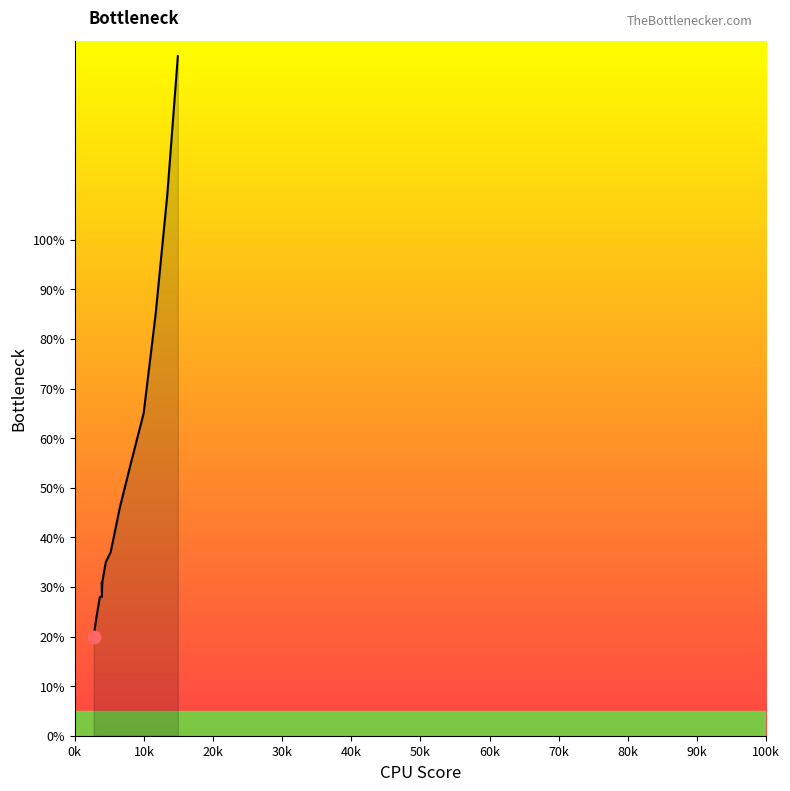

Approximately how many times larger is the value at 6516 compared to 3932?

1.6